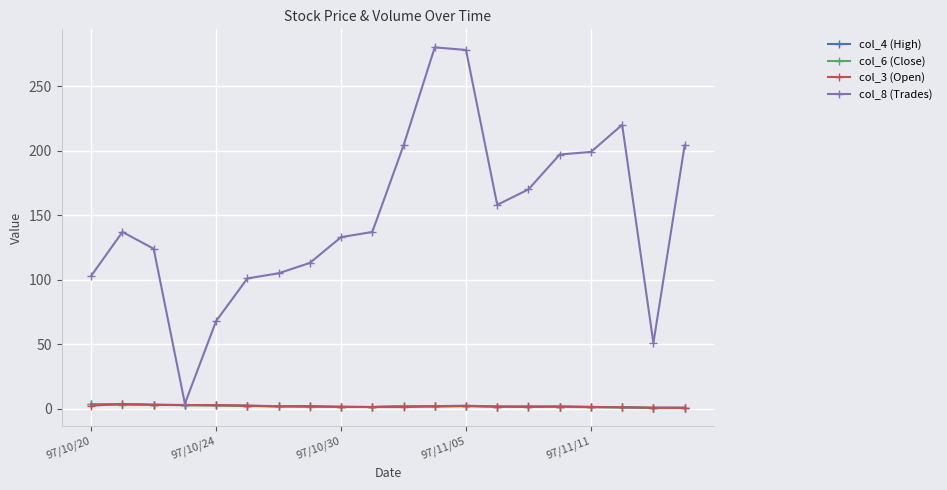

Which series has the largest total across all categories?

col_8 (Trades)